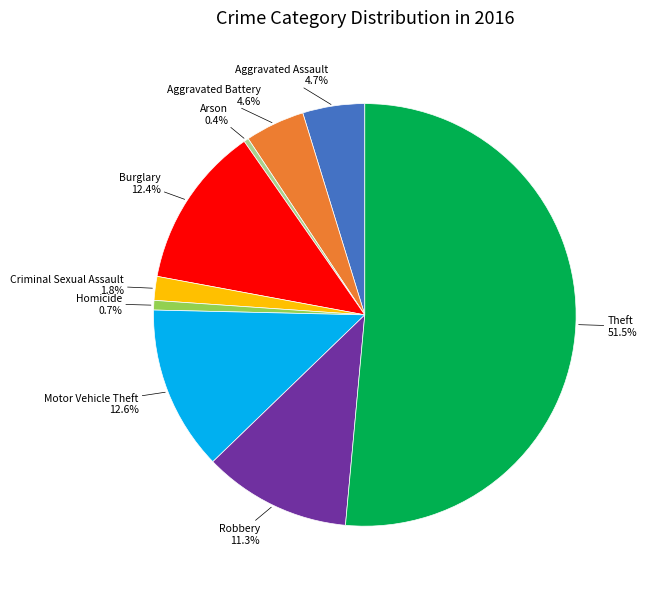

Is it true that Theft is 42% of the pie?

False